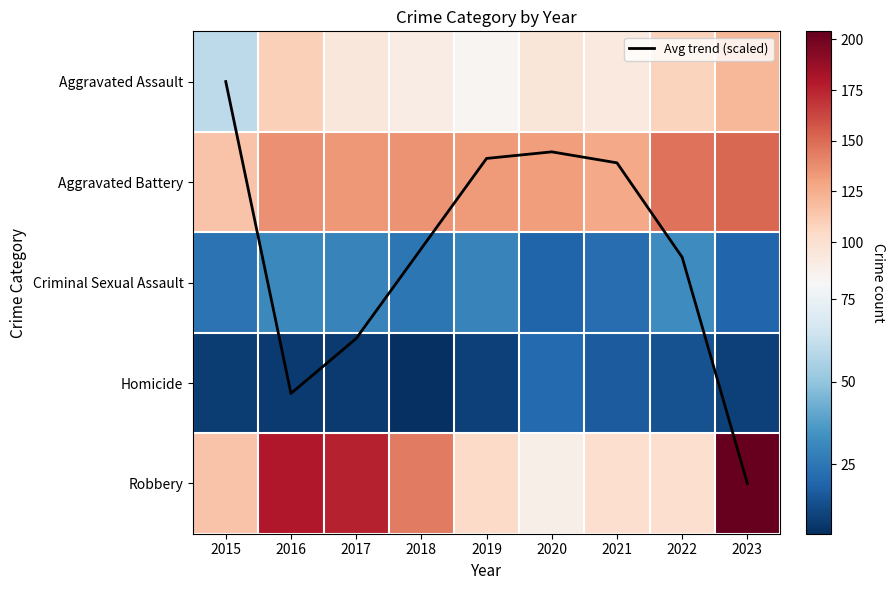

The Avg trend (scaled) series shows 6.7 at 2023. True or false?

False